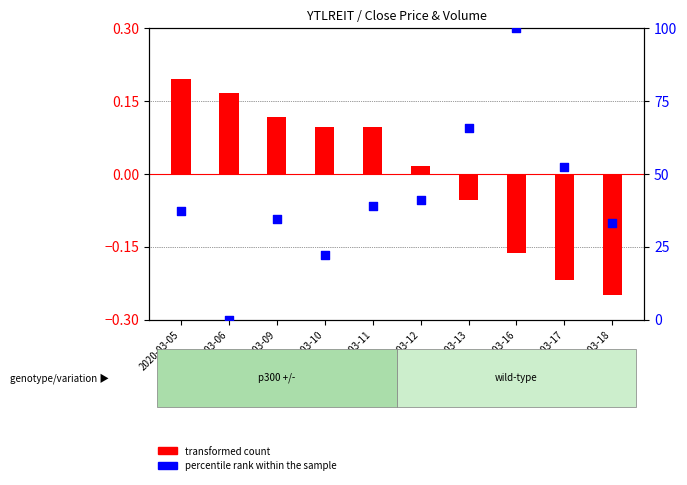

What are all the series names shown in the legend?

transformed count, percentile rank within the sample